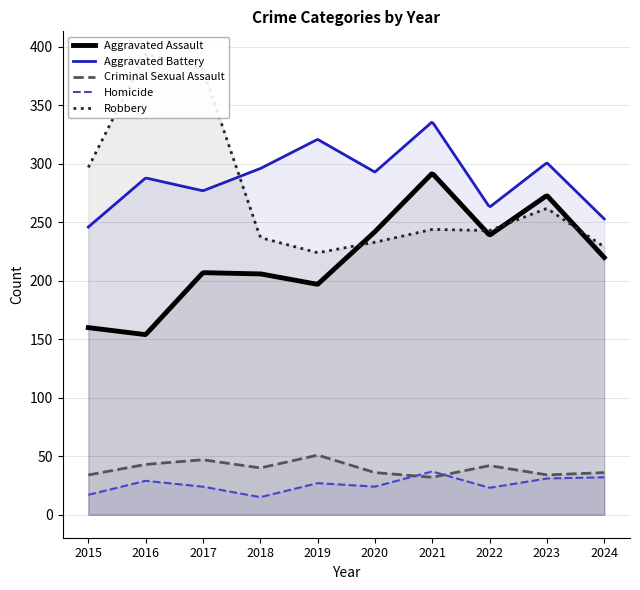

In Aggravated Battery, how many points are higher than both neighbors (excluding endpoints)?

4